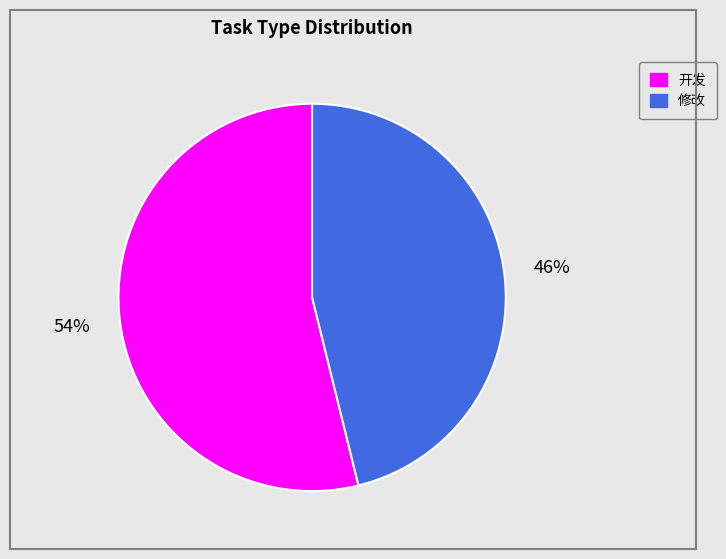

To the nearest percent, what percentage of the pie is 修改?

46%